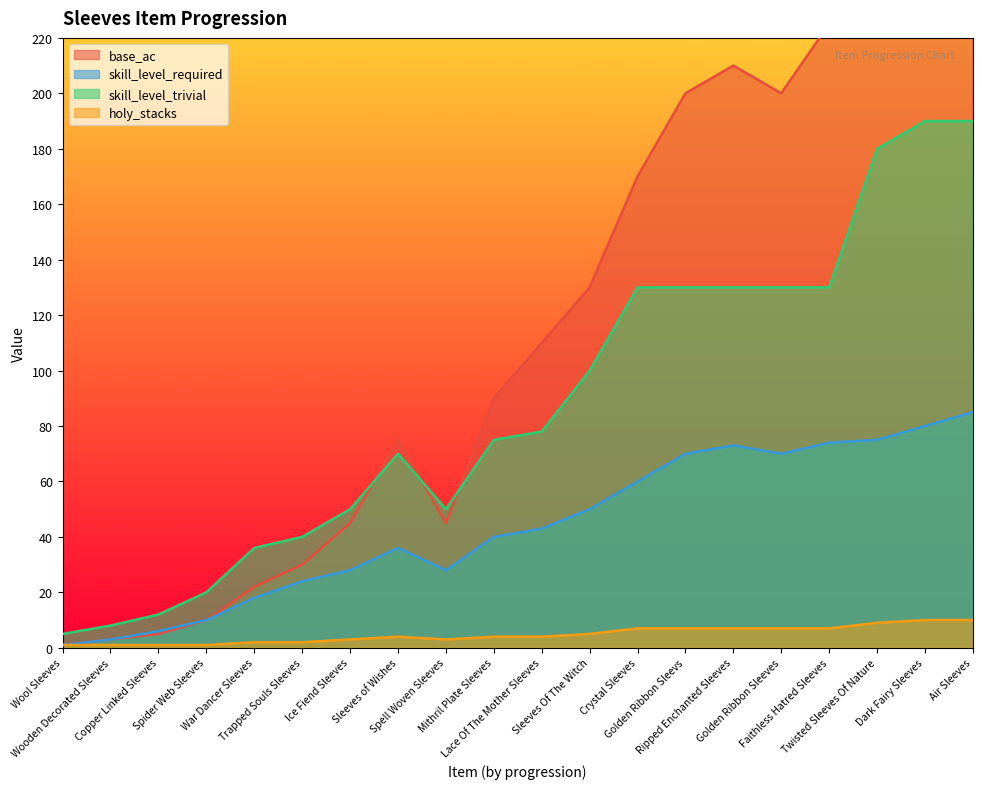

What is the difference between the maximum and minimum values in the holy_stacks series?

9